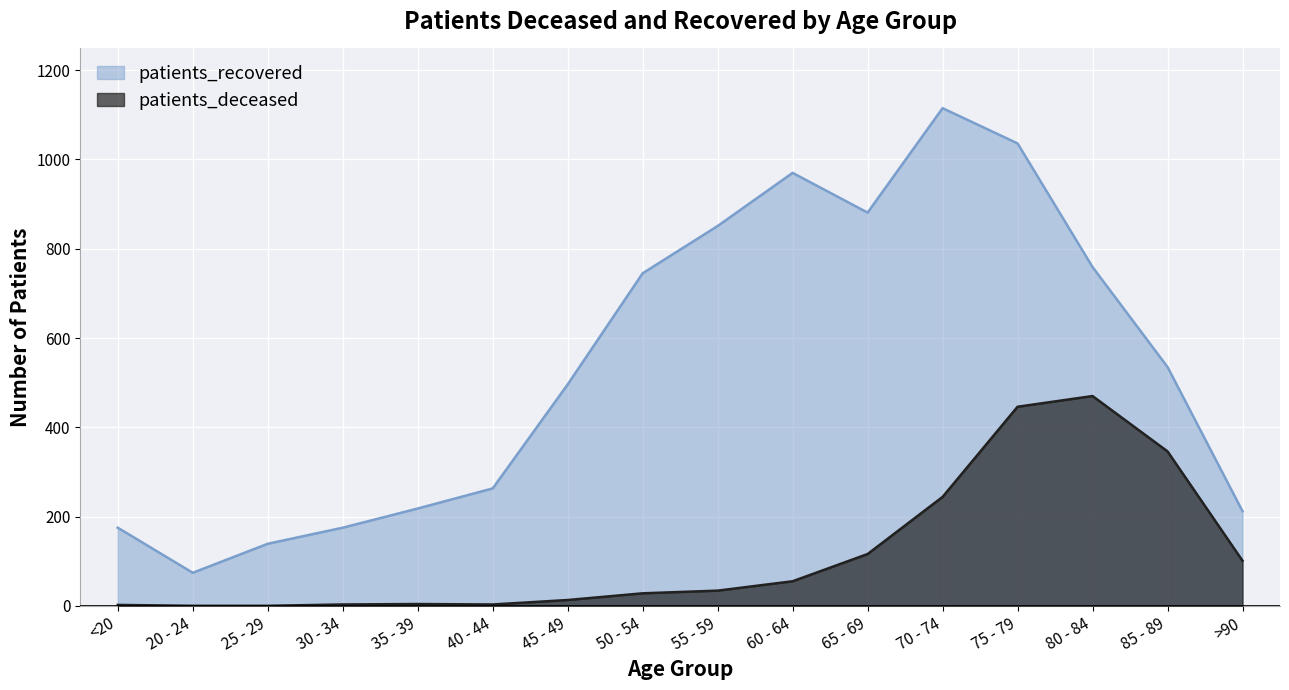

Between 60 - 64 and 75 - 79, which is larger?

75 - 79